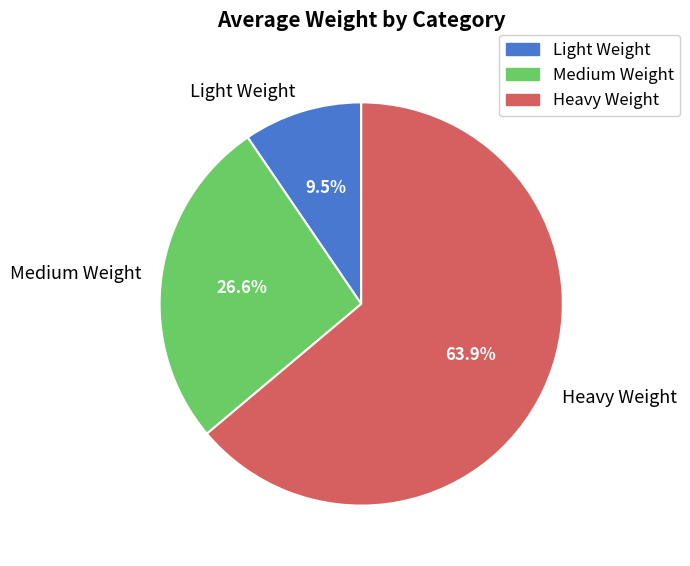

How many segments does this pie chart have?

3